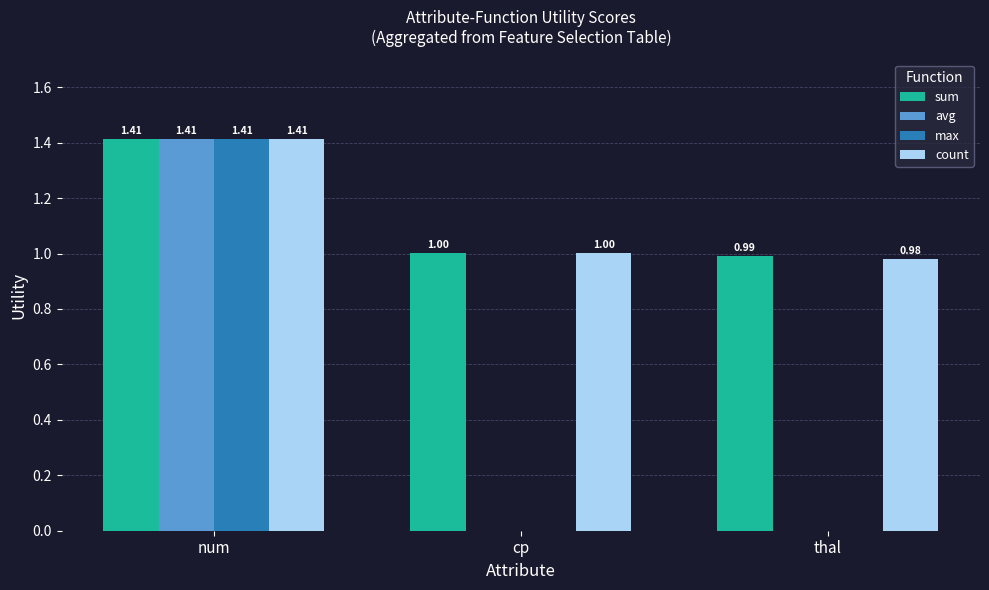

What is the average value of the avg series?

0.5